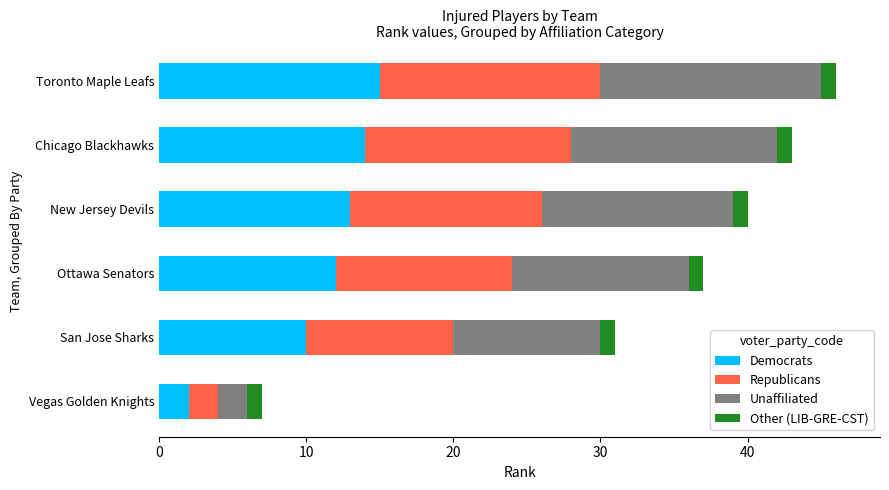

What is the total value across all series at San Jose Sharks?

31